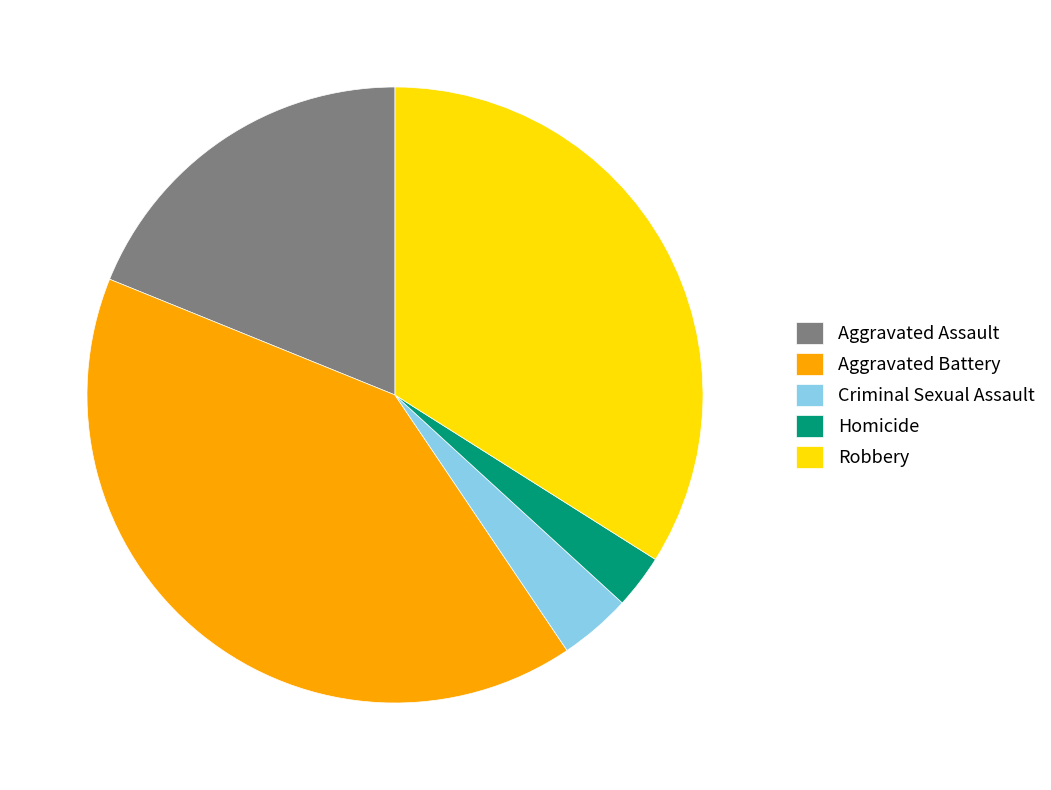

What is the ratio of the value at Aggravated Battery to the value at Homicide?

14.3